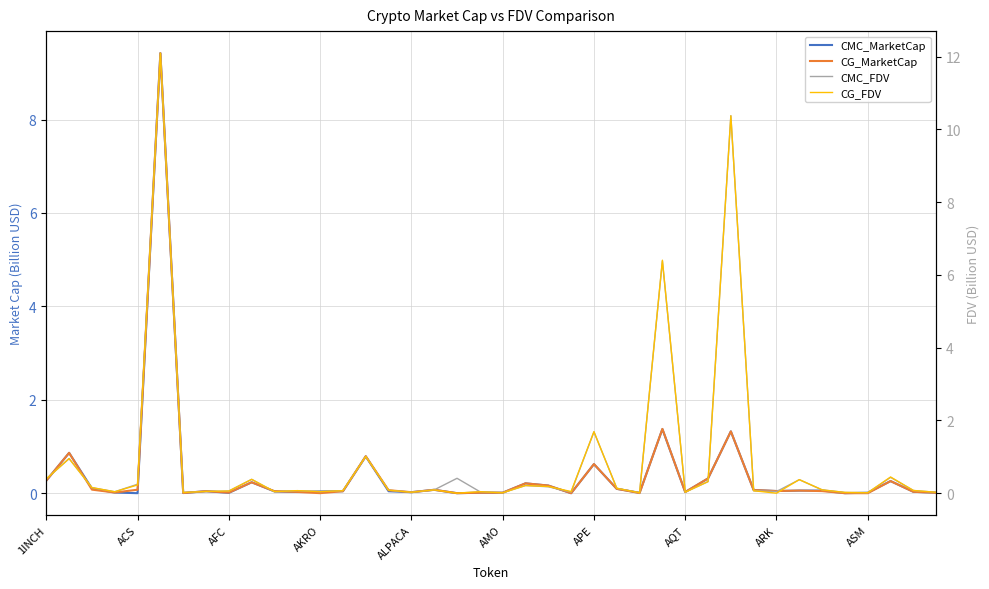

What is the total value across all series at 34?

0.3